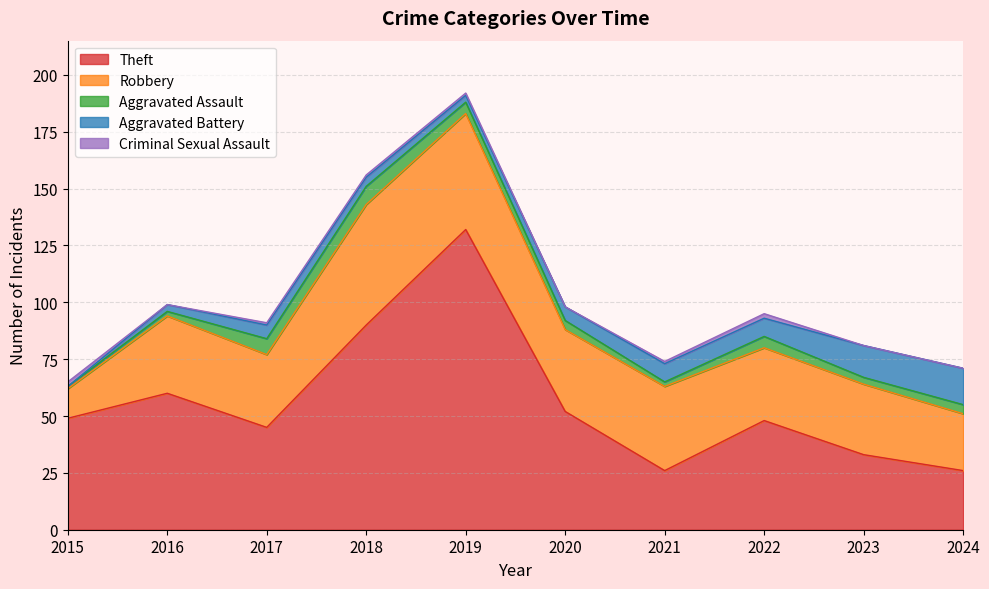

The Theft series shows 50 at 2023. True or false?

False